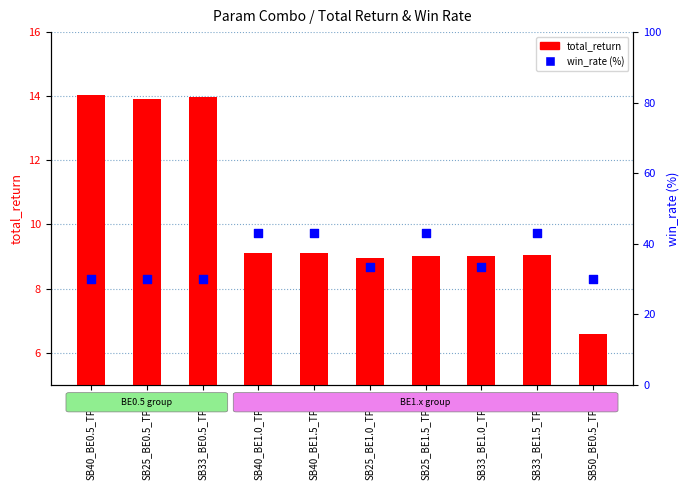

Which series has the largest Y range (max minus min)?

win_rate (%)